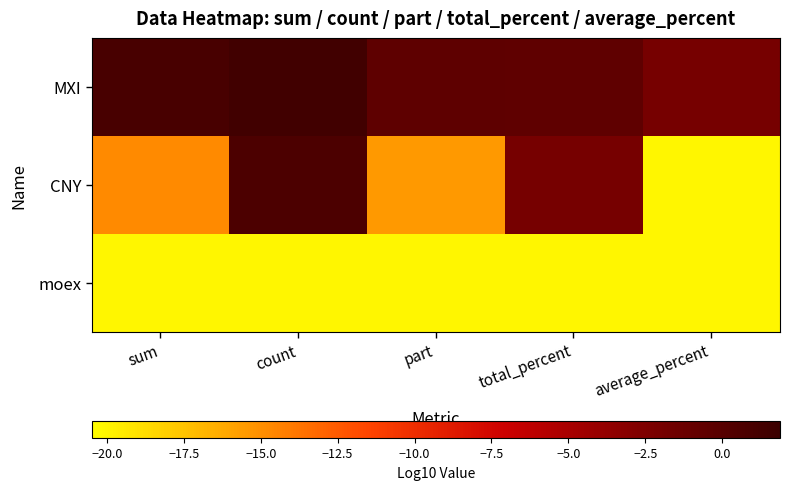

What is the total value across all series at total_percent?

-22.5